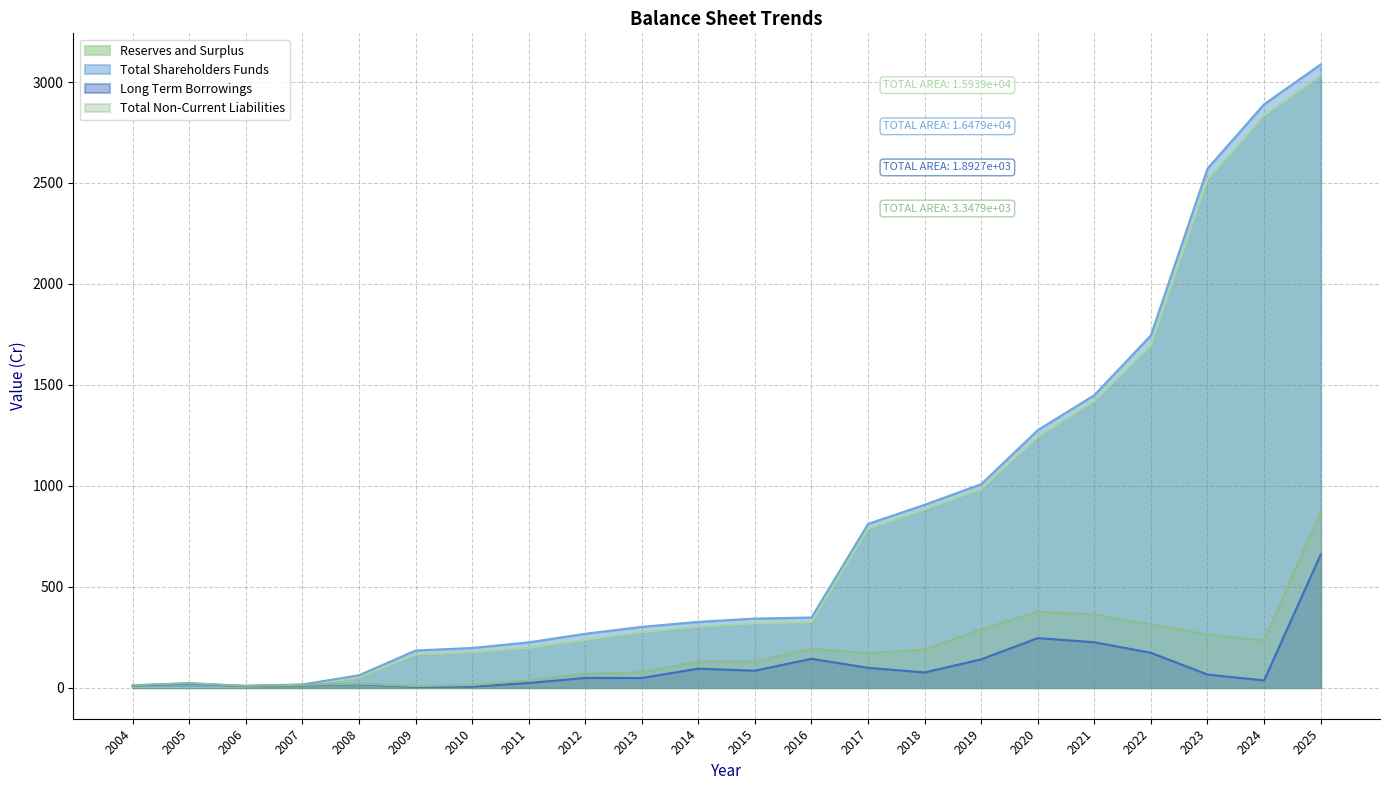

What is the lowest value of the Total Shareholders Funds series?

6.9